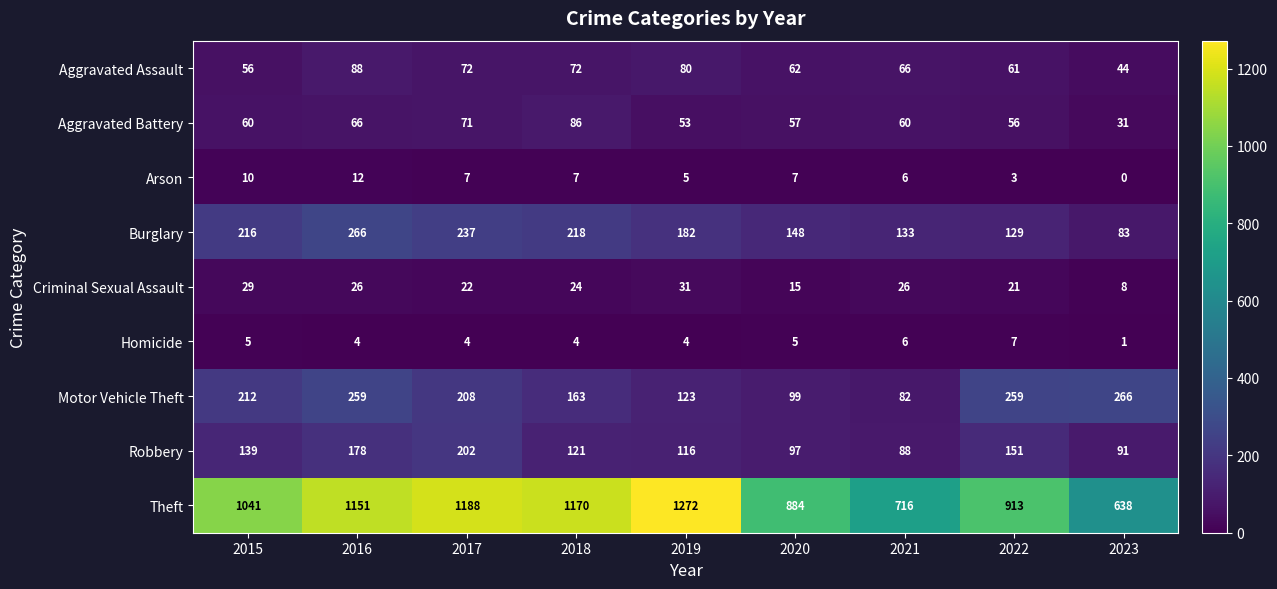

What is the difference between the maximum and minimum values in the Theft series?

634